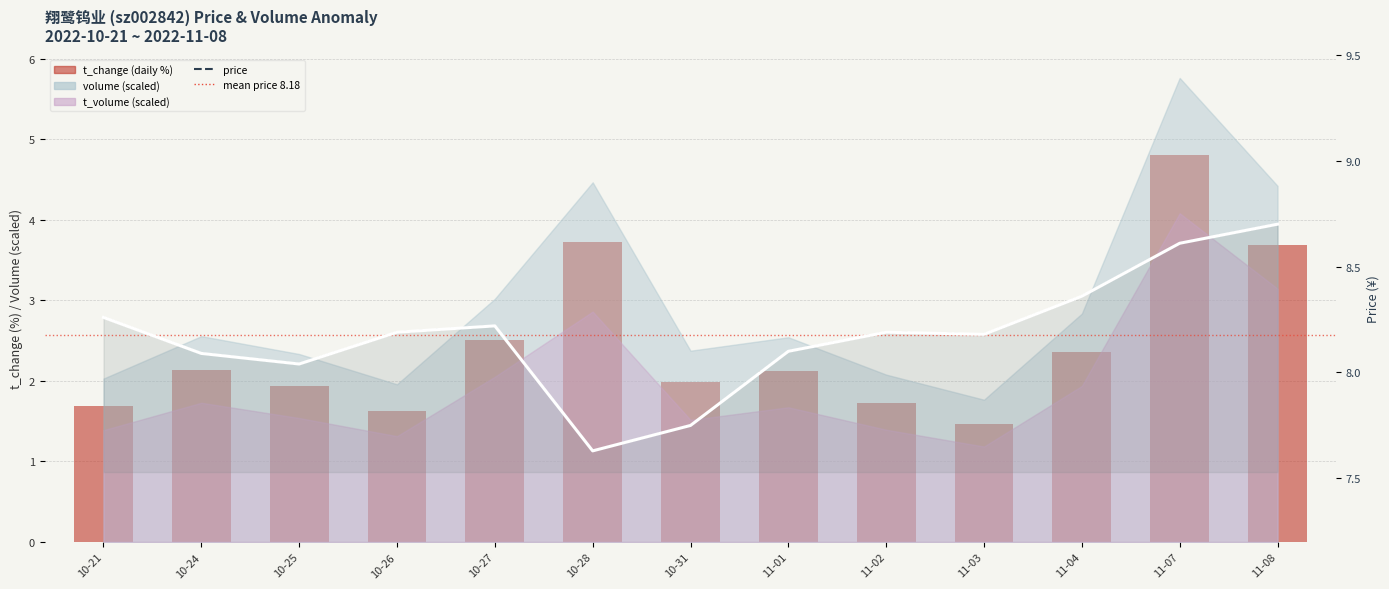

Where does the volume series first go above 2?

10-24